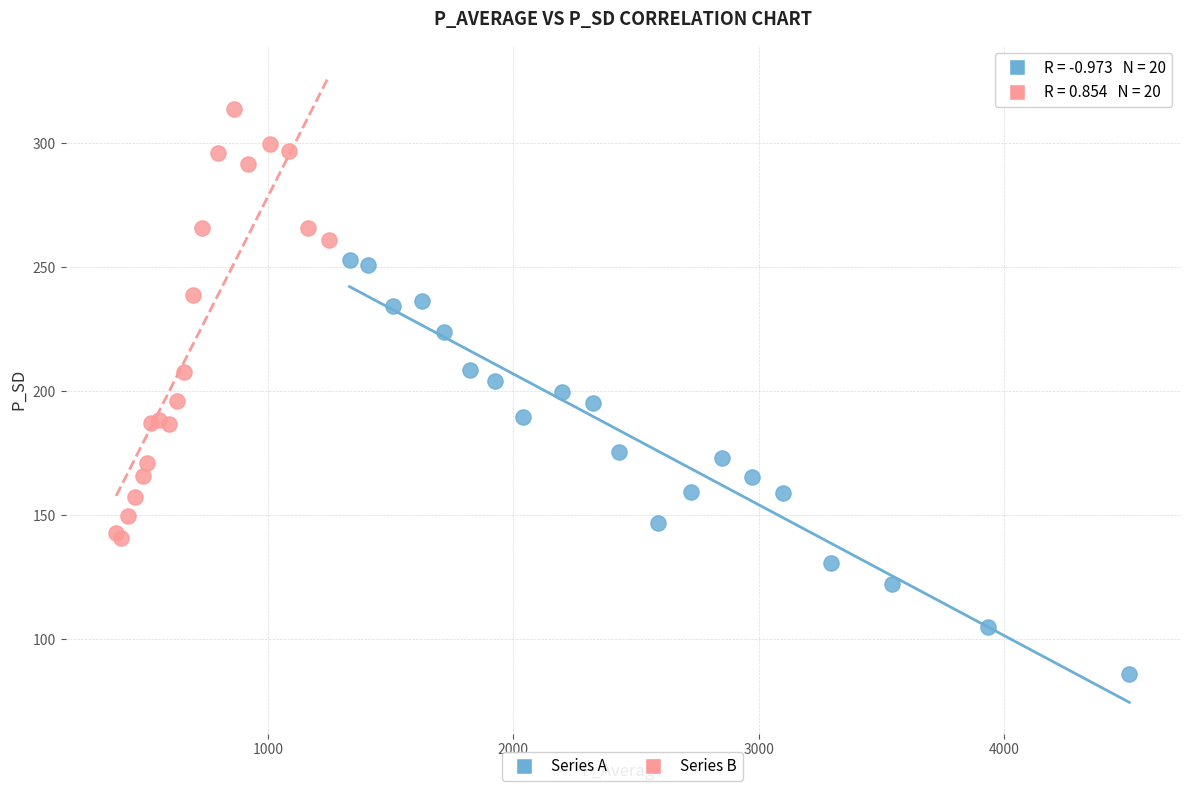

Which series contains the lowest Y value?

Series A